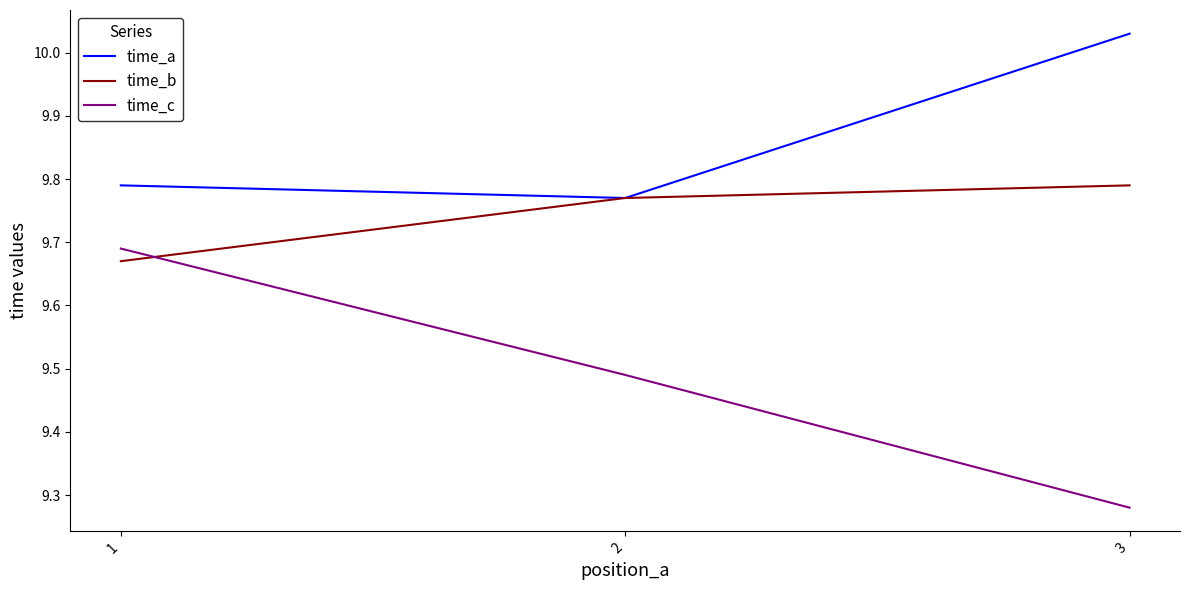

Rank the series at 1 from highest to lowest value.

time_a, time_c, time_b